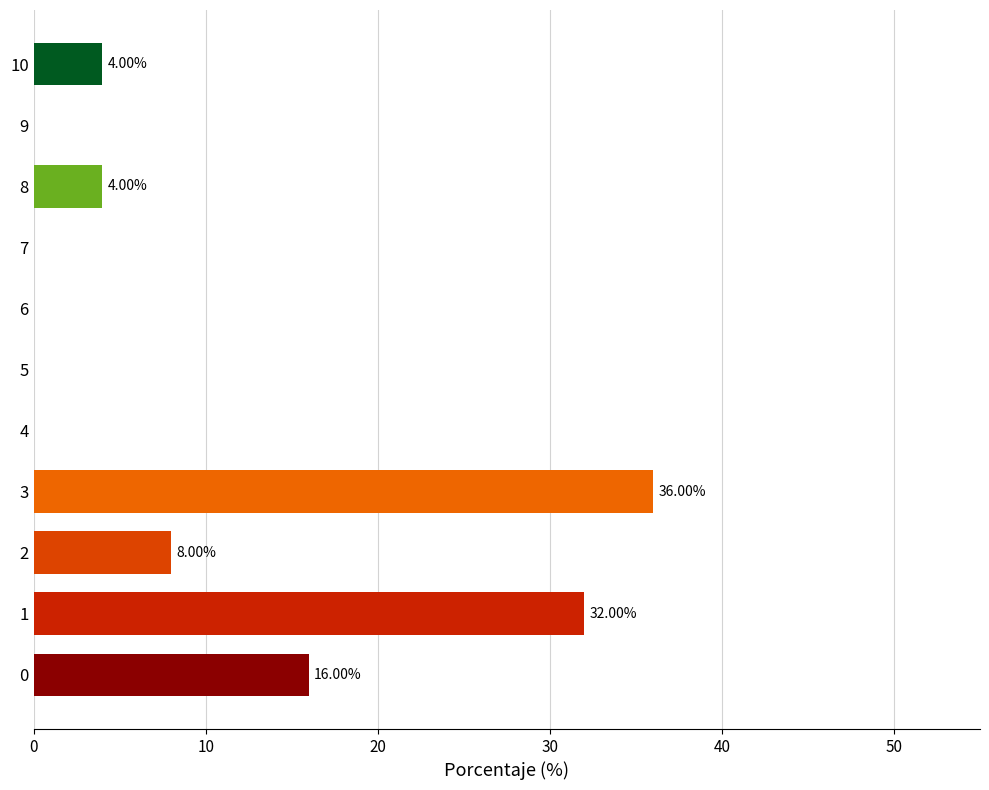

What is the change in value from 1 to 4?

-32